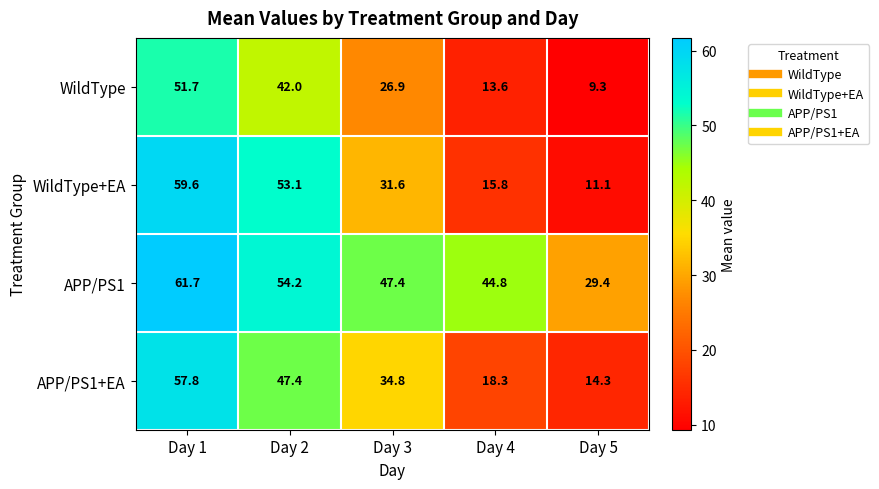

How many values in the WildType series are below 26?

2